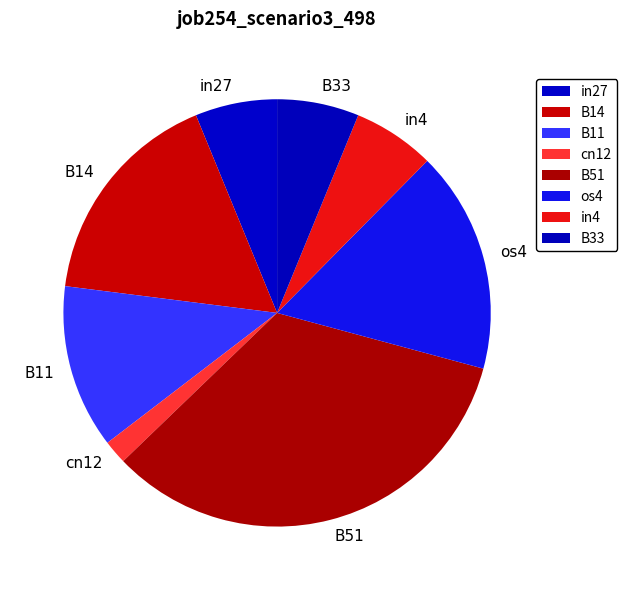

What is the ratio of the value at os4 to the value at in4?

2.7